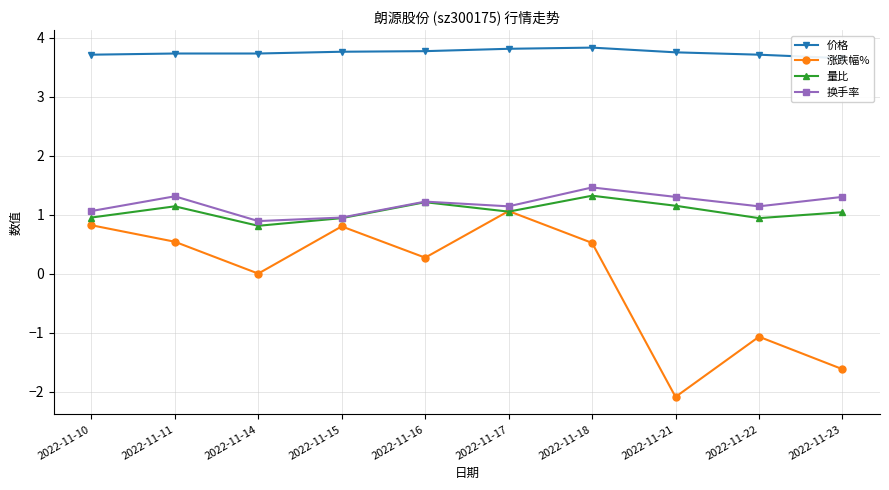

Between 2022-11-17 and 2022-11-22, which series saw the biggest shift?

涨跌幅%